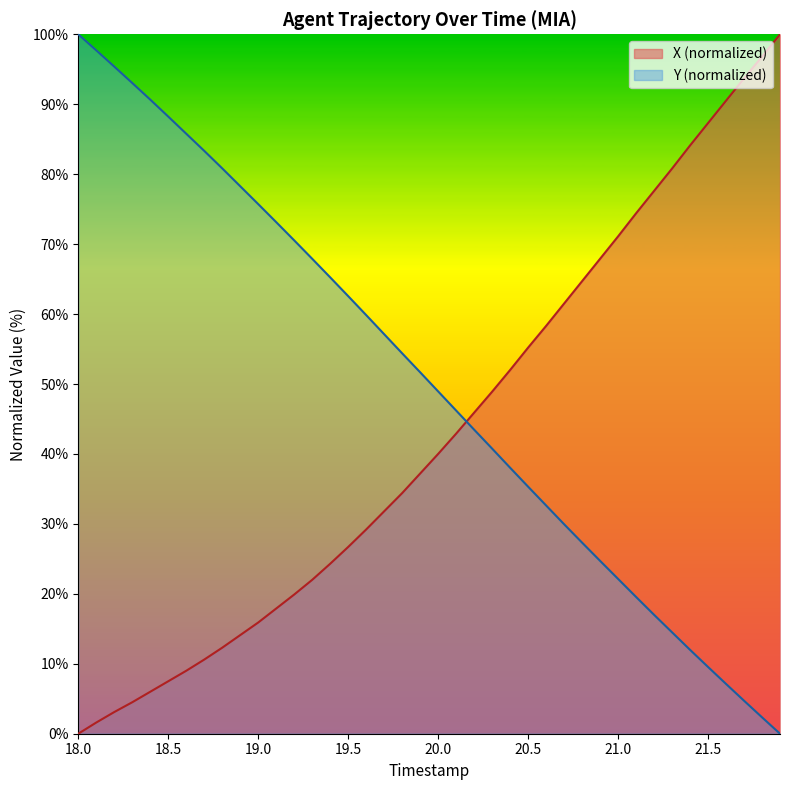

True or false: TIMESTAMP has a value of 3.2 at 21.6.

False